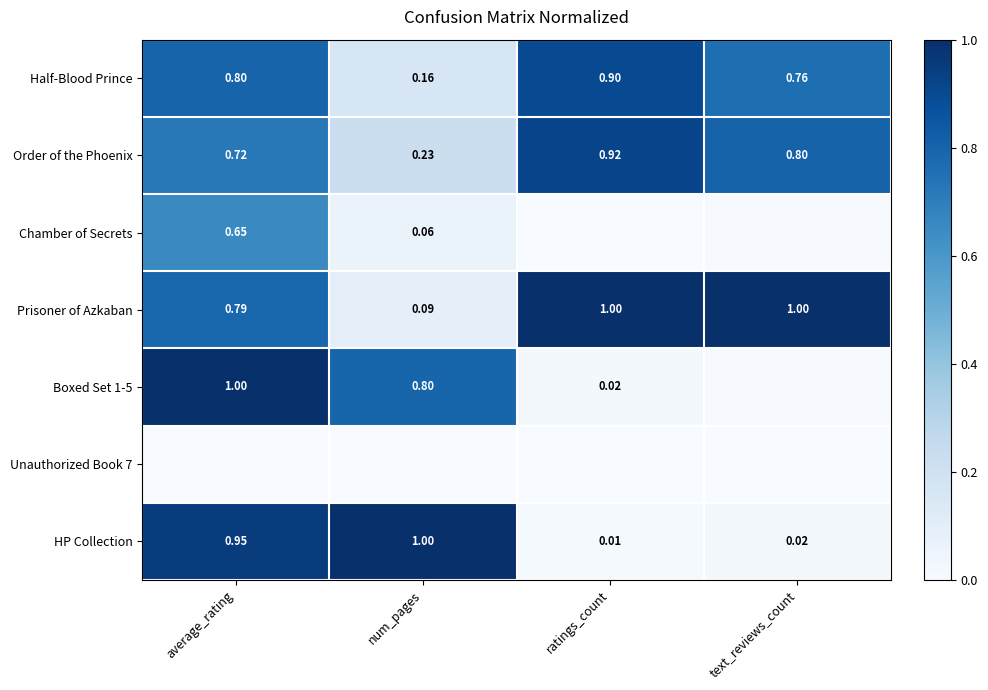

Is the value of Chamber of Secrets at average_rating greater than the value of HP Collection at num_pages?

No